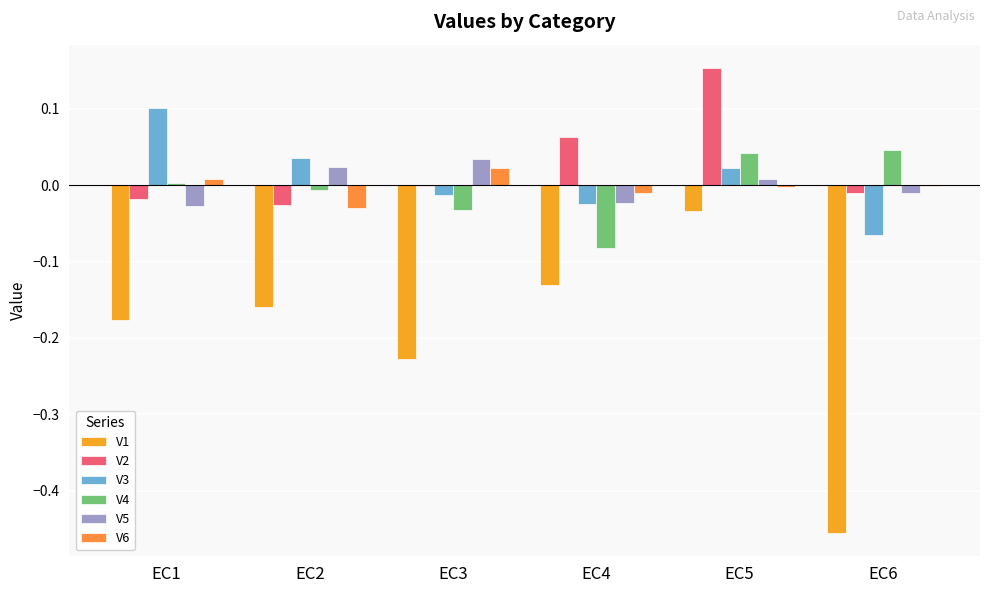

What is the difference between the maximum and minimum values in the V1 series?

0.4